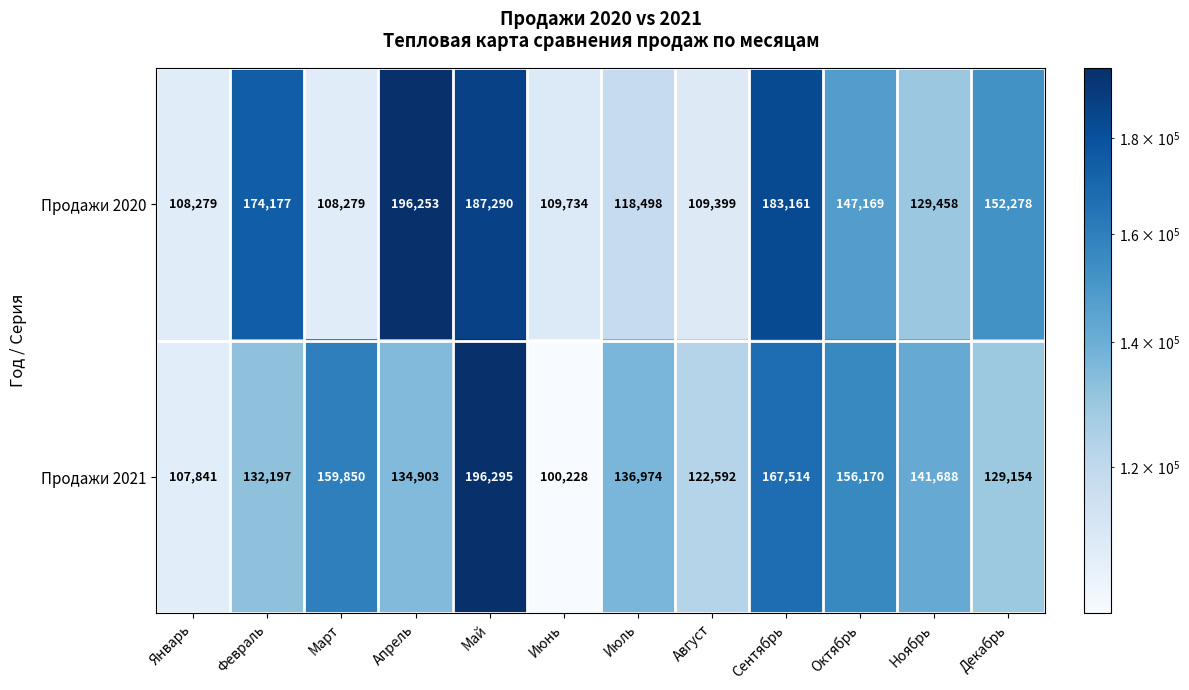

At which category is the sum across all series the highest?

Май